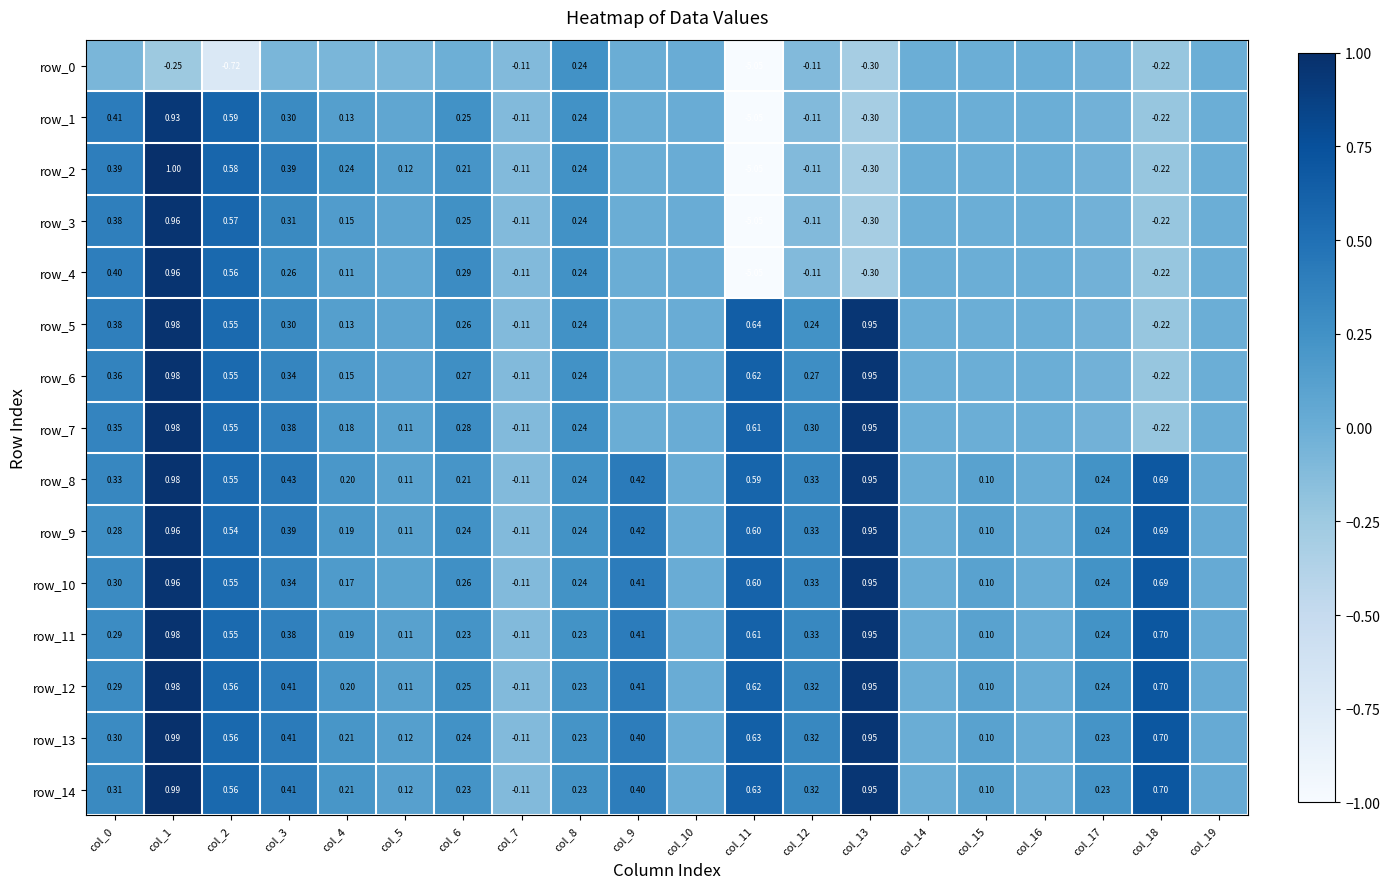

Where does the row_3 series first go above 0?

col_0